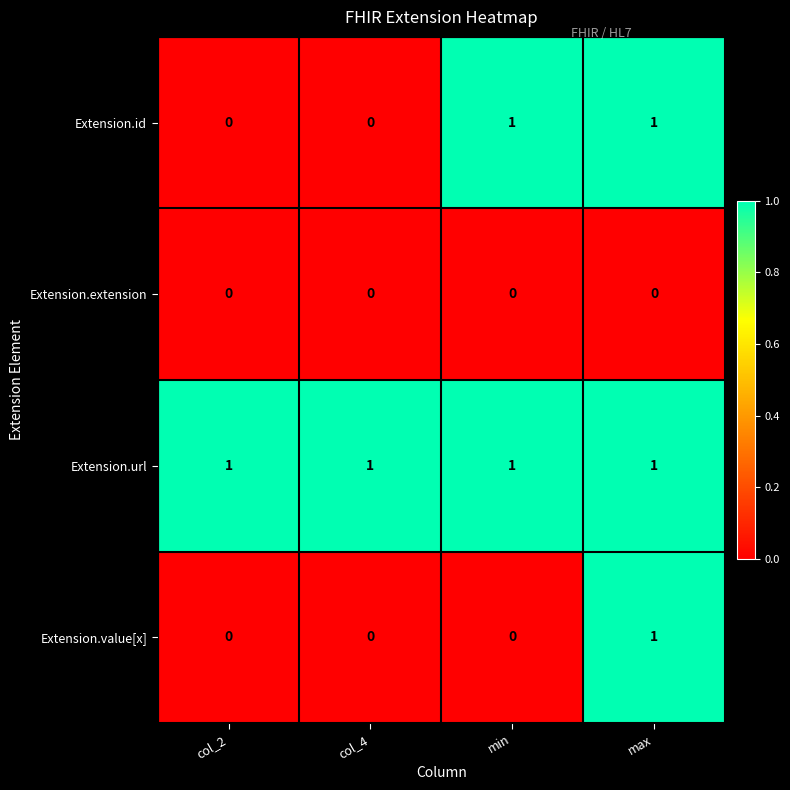

Is it true that Extension.url equals 0 at col_4?

False